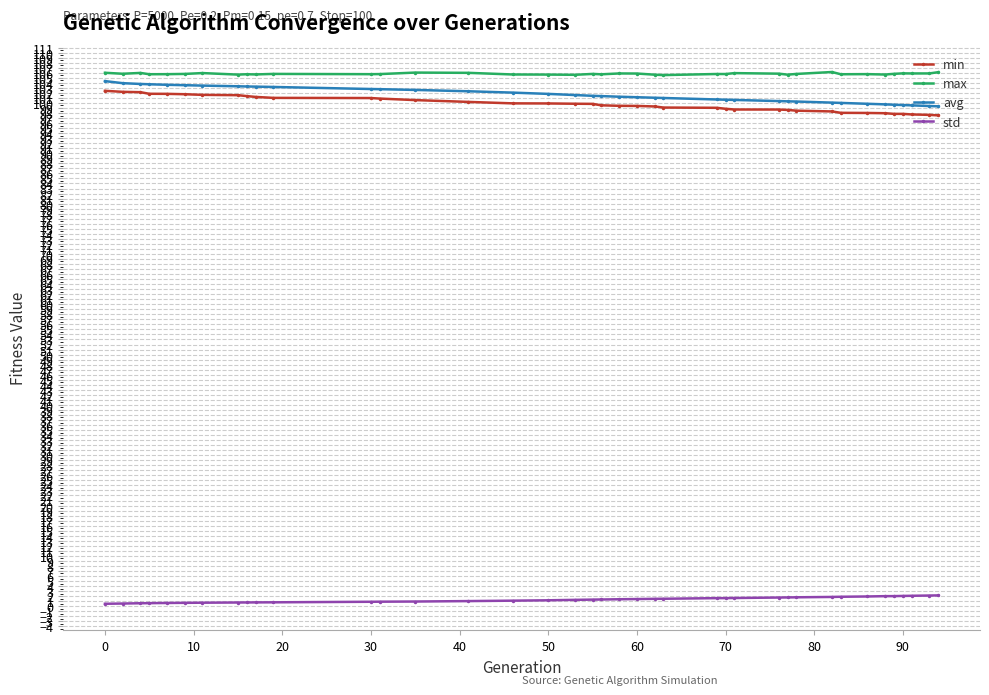

What are all the series names shown in the legend?

min, max, avg, std